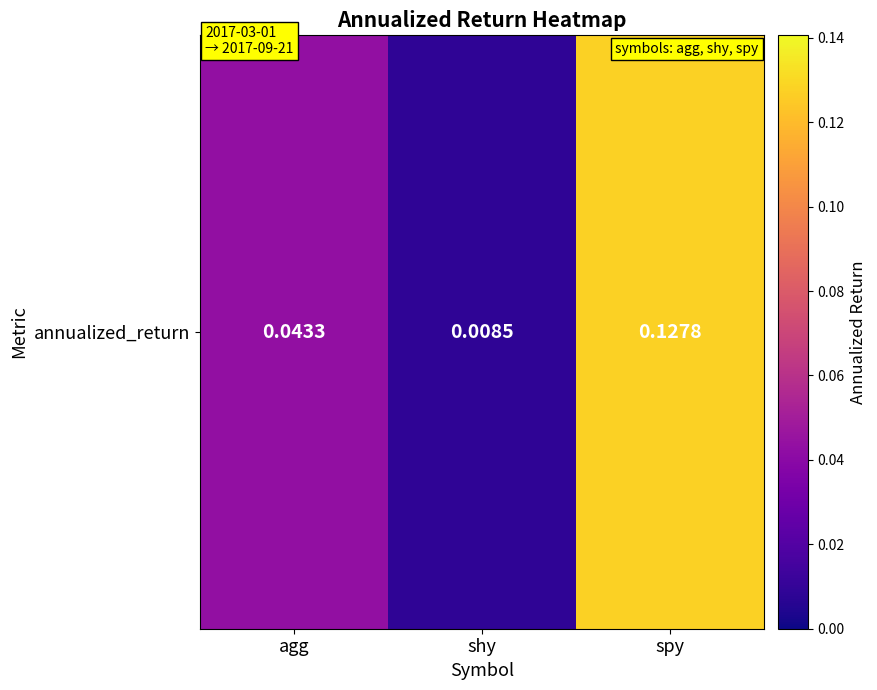

What is the sum of all values?

0.2